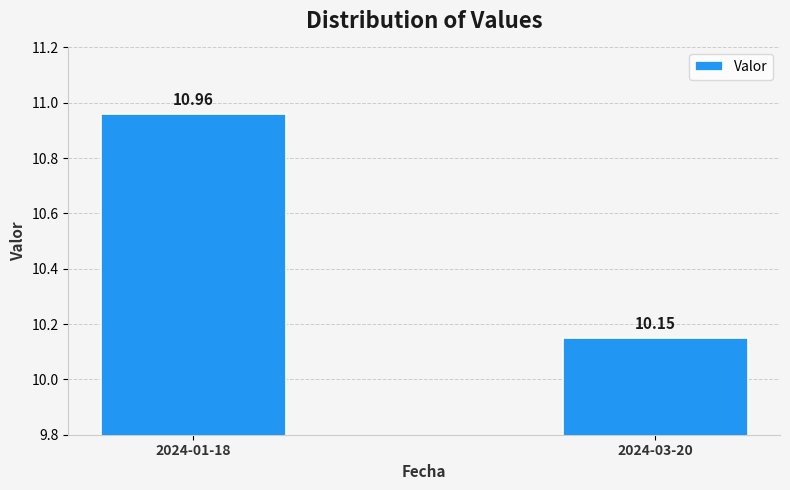

Is it true that the value at 2024-03-20 is 15.9?

False